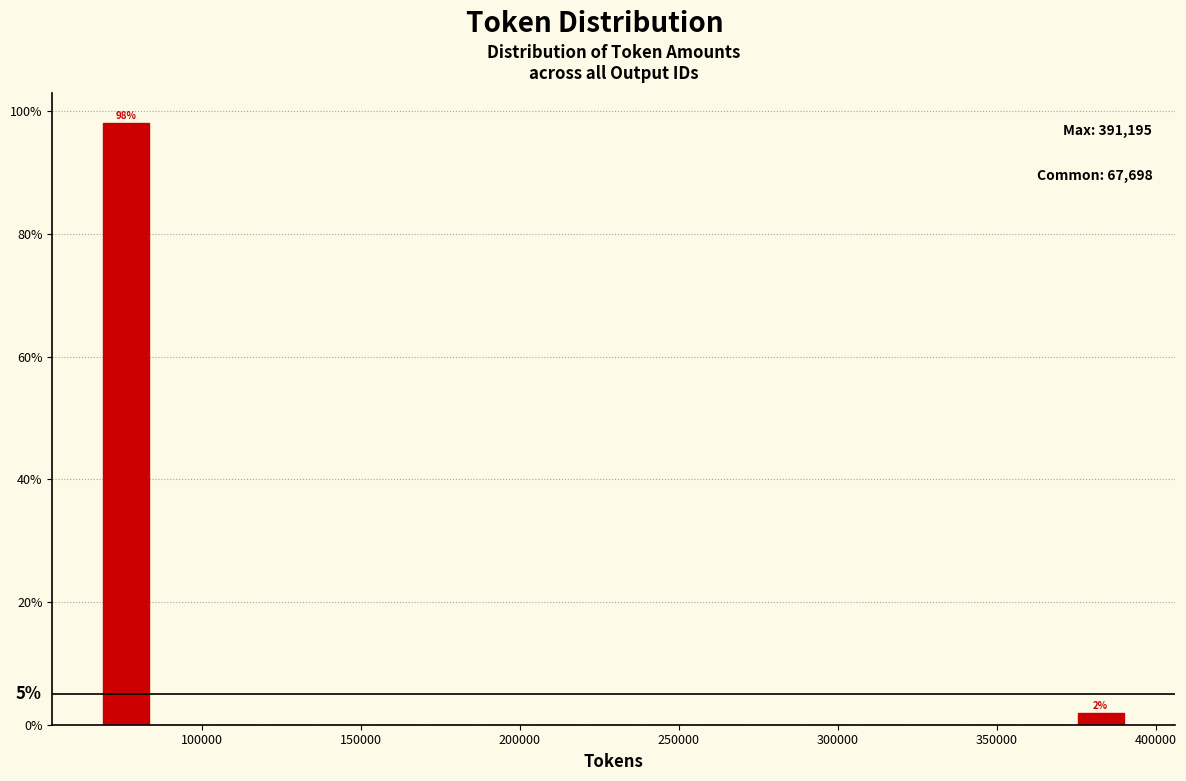

Around what value on the x-axis is the tallest bar? Give the approximate position of its centre, as read against the axis.

75000